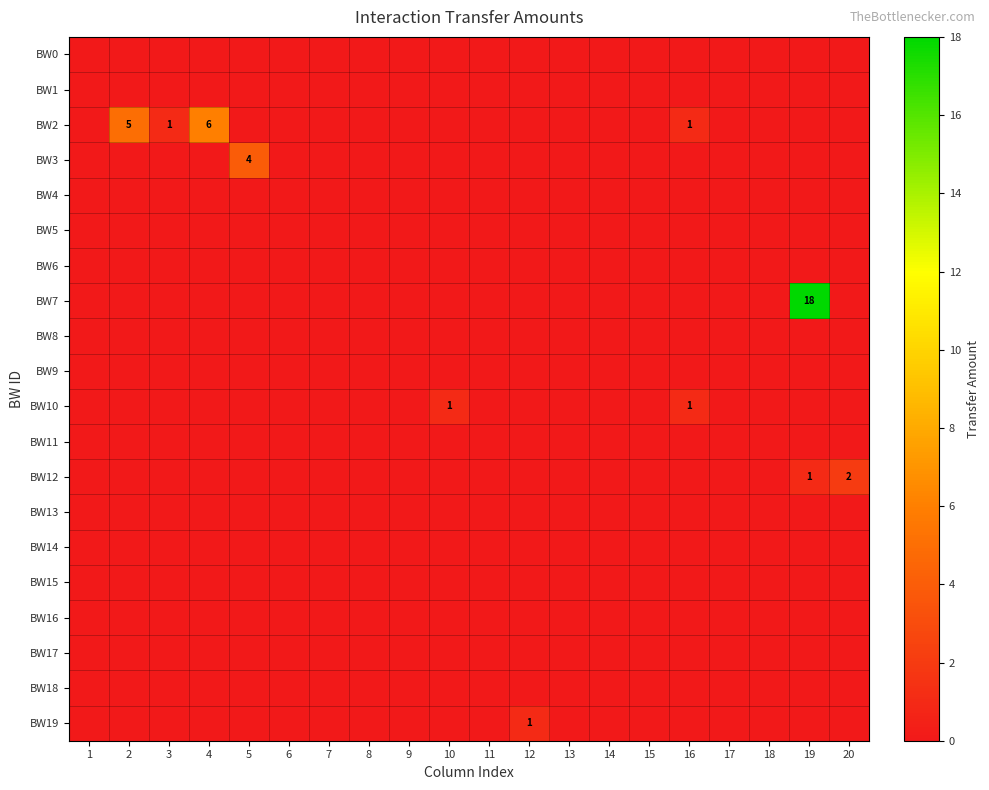

The value of BW10 at 16 is 1. True or false?

True